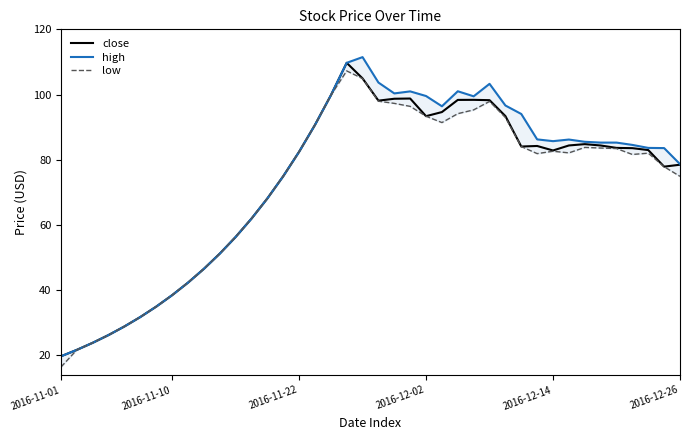

Where is high nearest to the value 65?

12